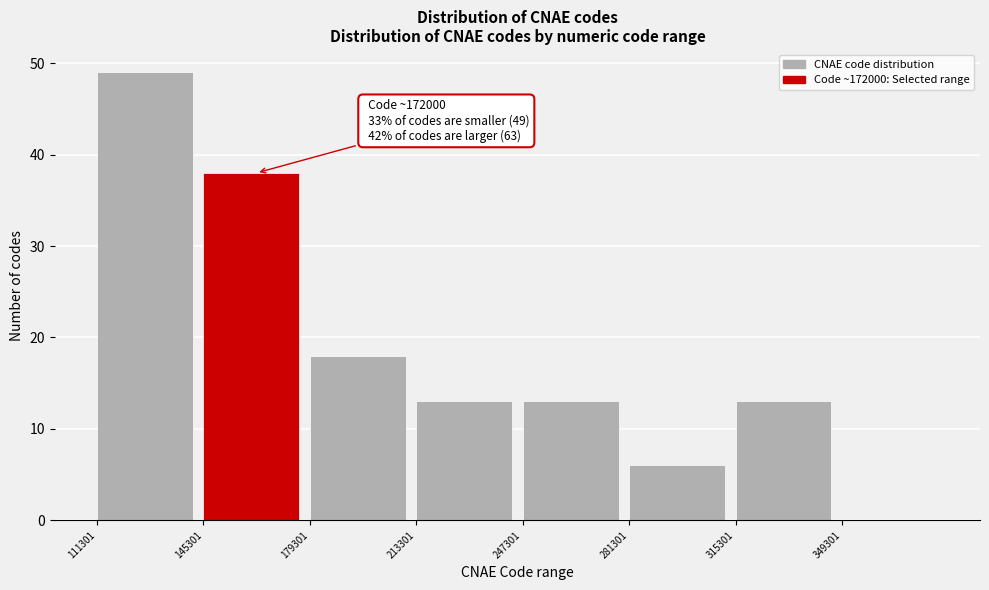

Which range on the x-axis has the tallest bar?

110000 to 145000